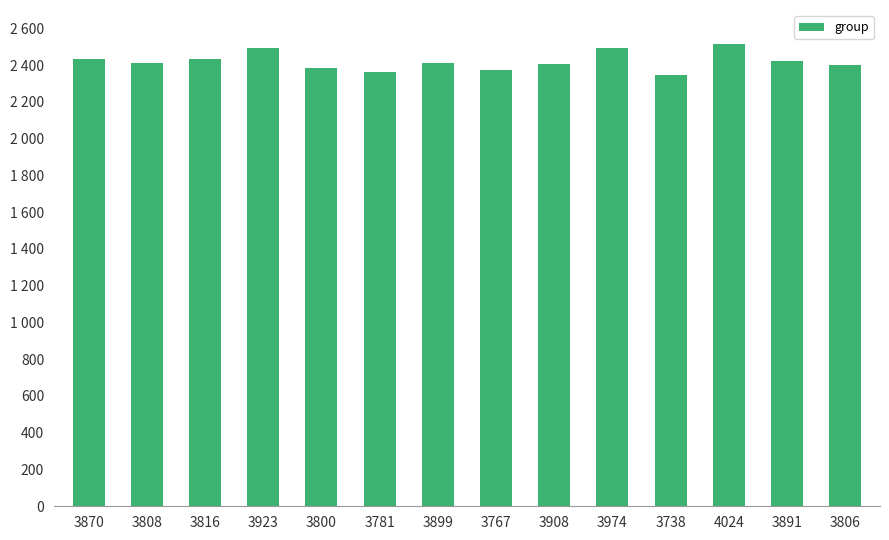

What is the greatest value displayed?

2516